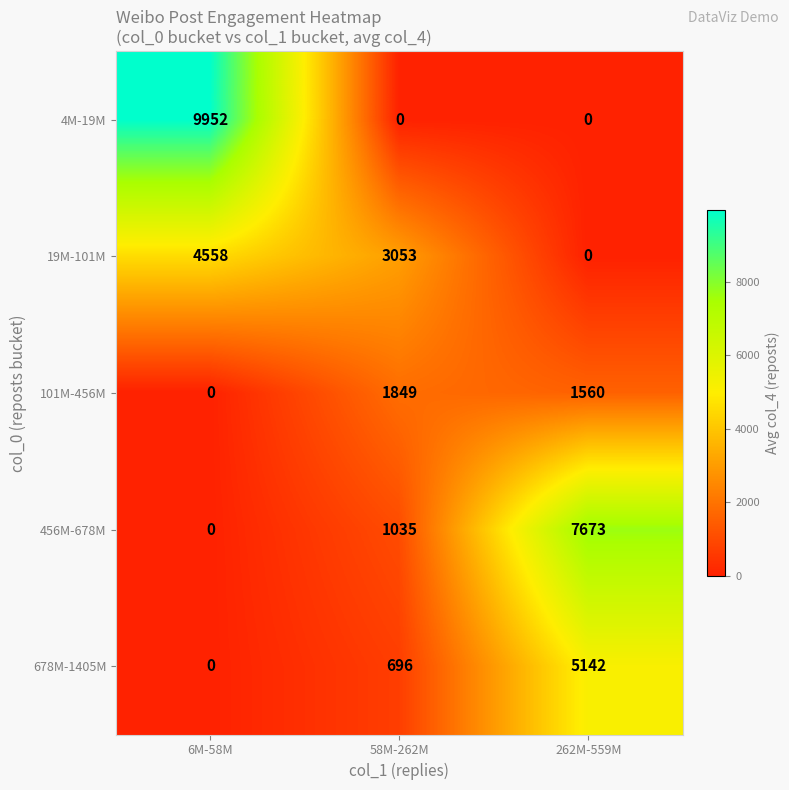

Reading left to right, list all the values displayed in this chart.

4M-19M: 9952	0	0
19M-101M: 4558	3053	0
101M-456M: 0	1849	1560
456M-678M: 0	1035	7673
678M-1405M: 0	696	5142